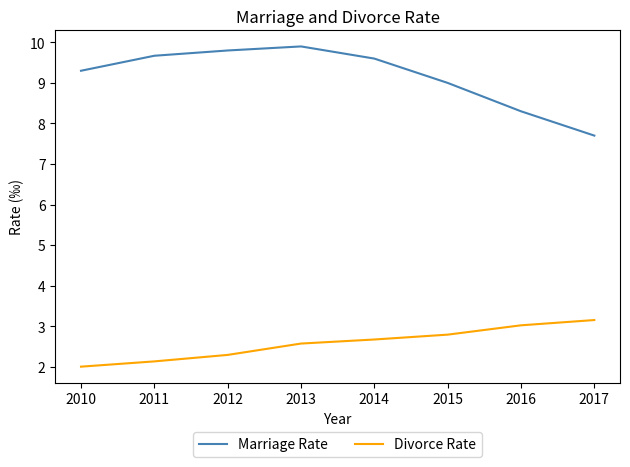

Is it true that Divorce Rate equals 1.2 at 2015?

False